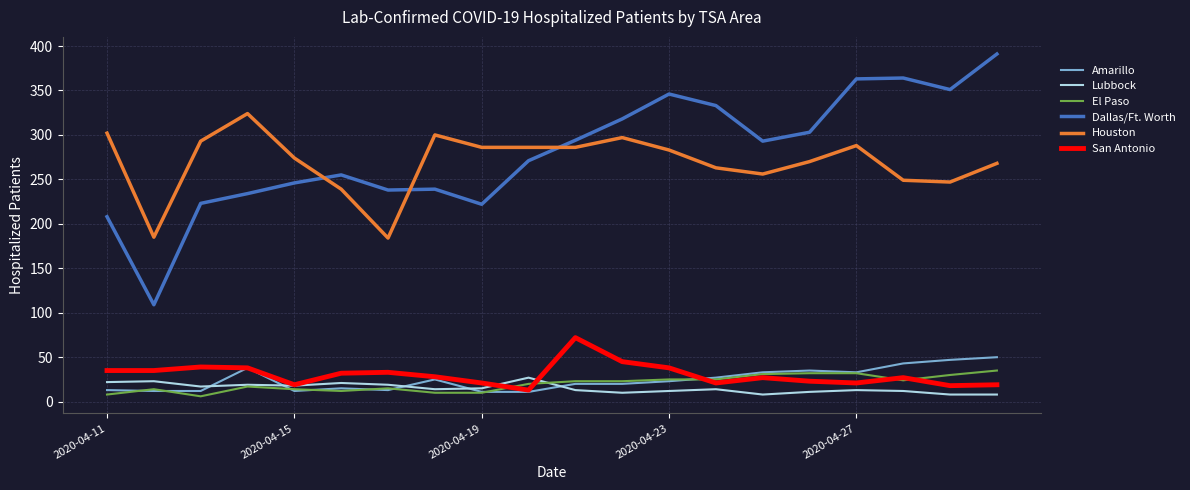

What is the maximum value shown in the chart?

391